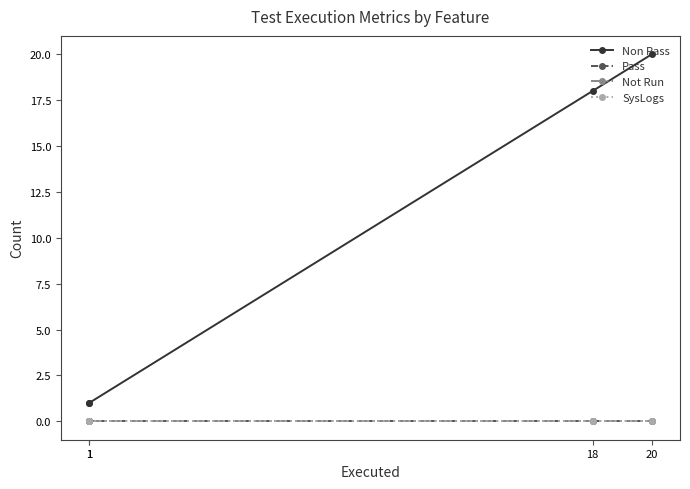

Does the chart display data point markers on the line(s)?

Yes